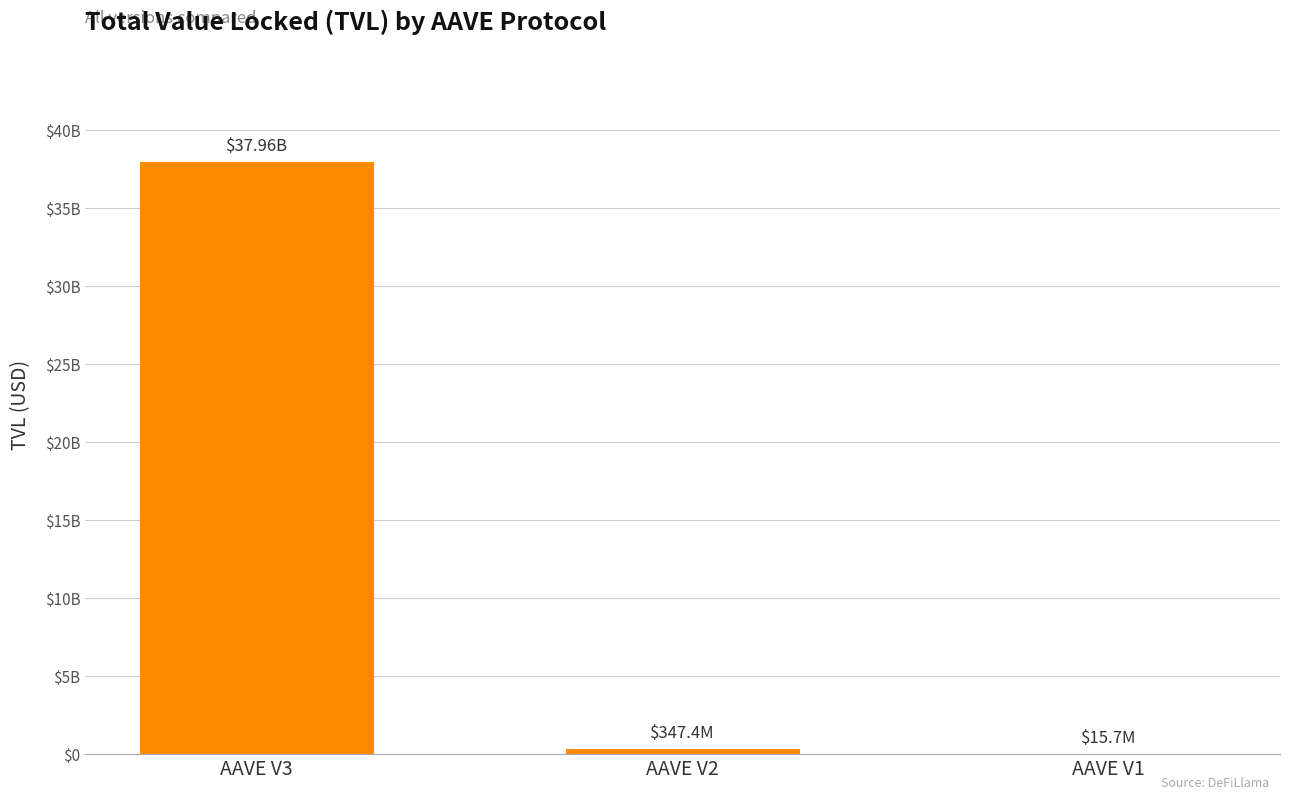

Does the chart contain any negative values?

No